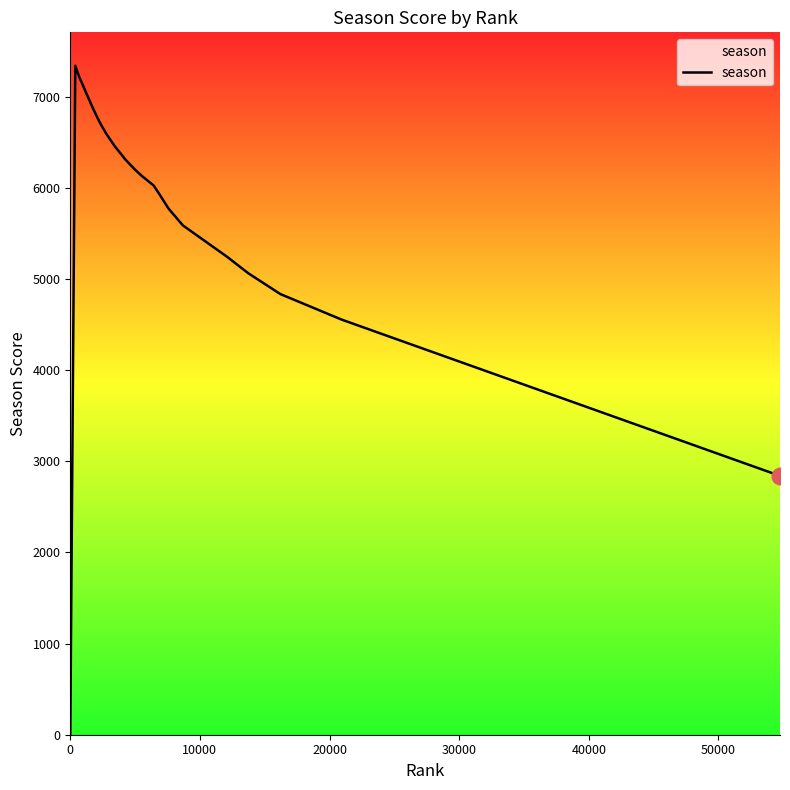

What is the greatest value displayed?

7337